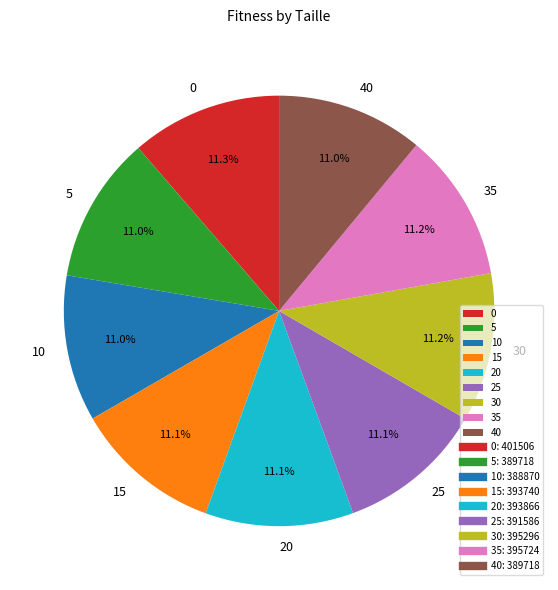

Is 5 the majority of the pie?

No